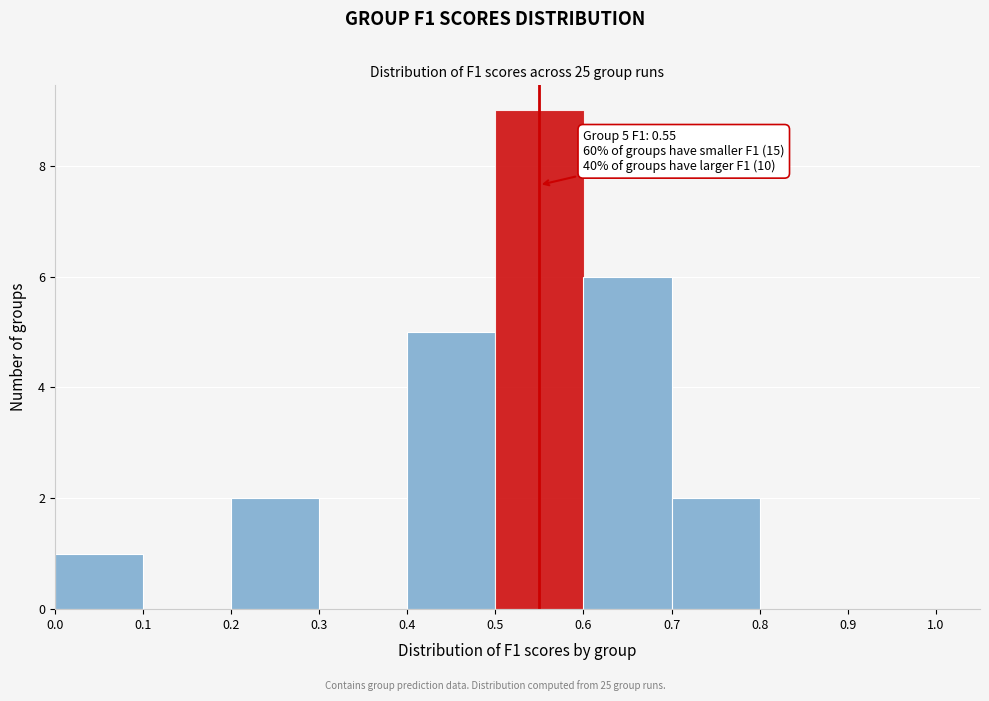

Which range on the x-axis has the tallest bar?

0.5 to 0.6